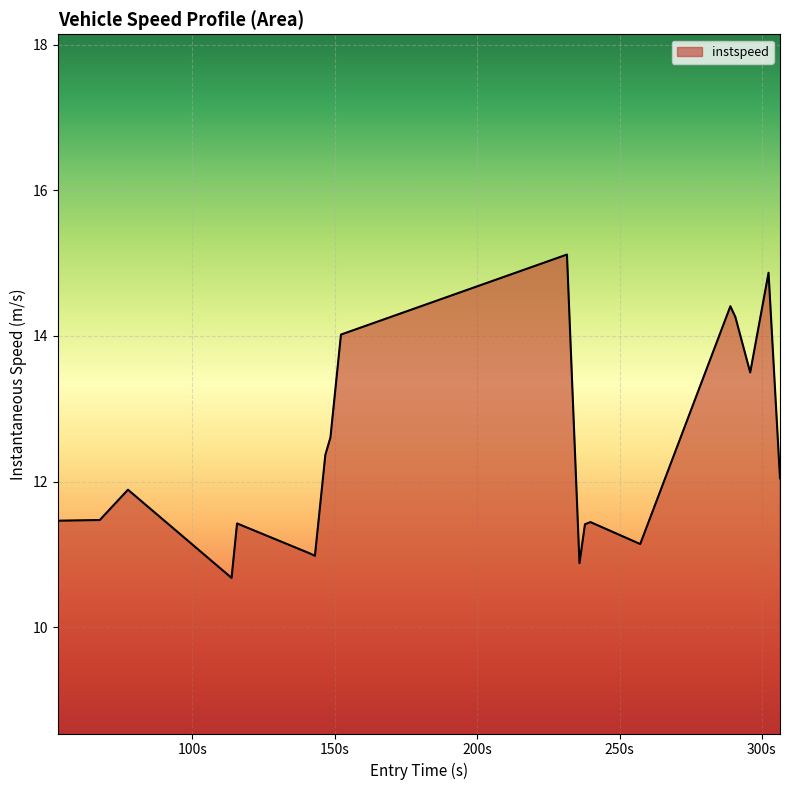

How many distinct data groups are displayed?

1